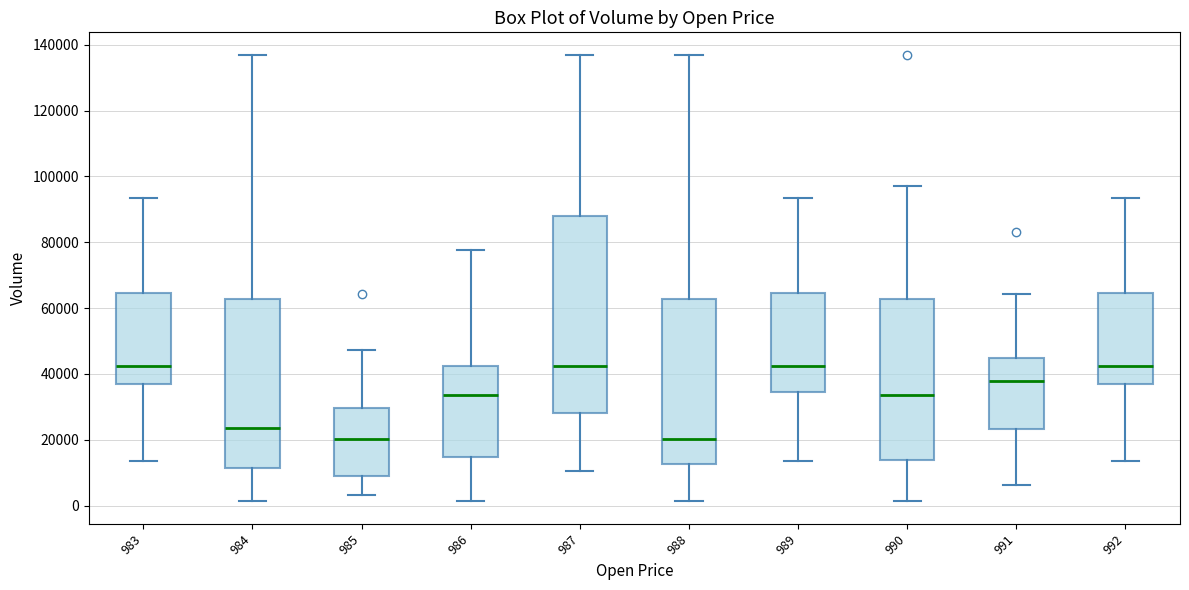

Where does the lower whisker of the box at x = 990 end on the y-axis? The values are not printed on the chart, so give them approximately, as read against the axis.

2000